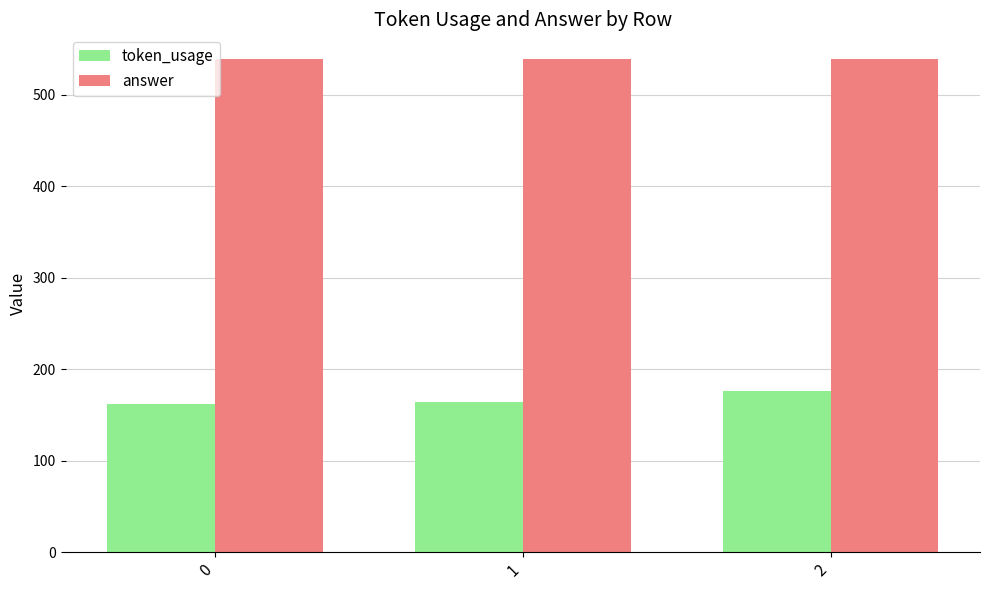

Which series has the largest total across all categories?

answer